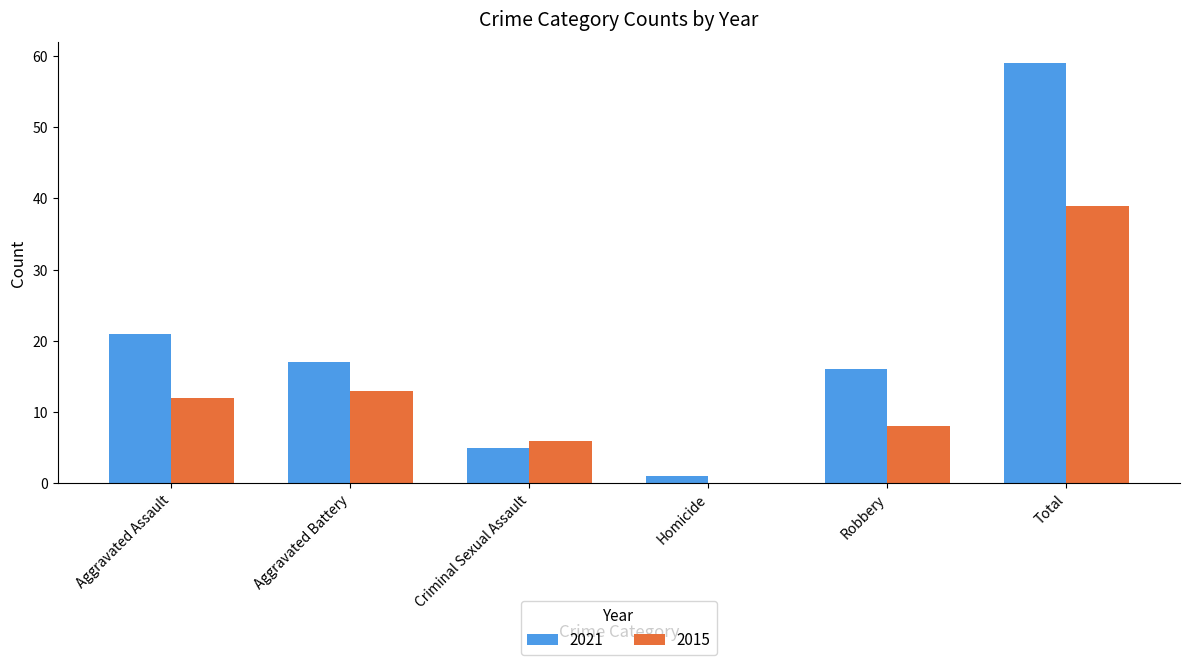

What is the difference between the 2015 values at Homicide and Total?

39